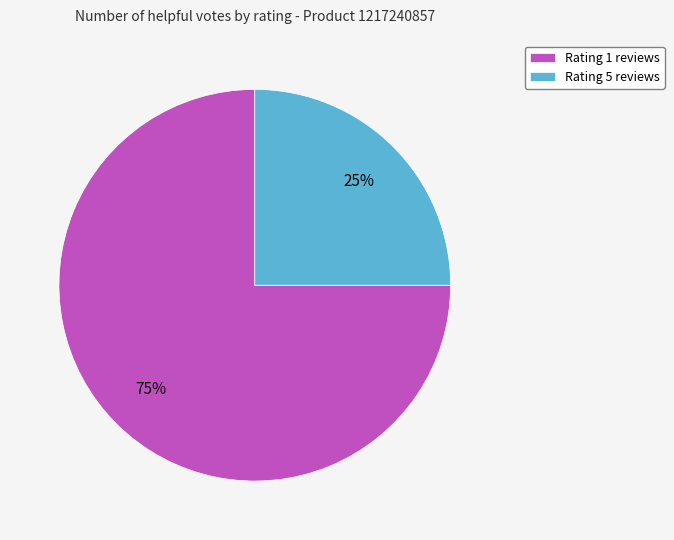

True or false: Rating 1 reviews accounts for 86% of the total.

False